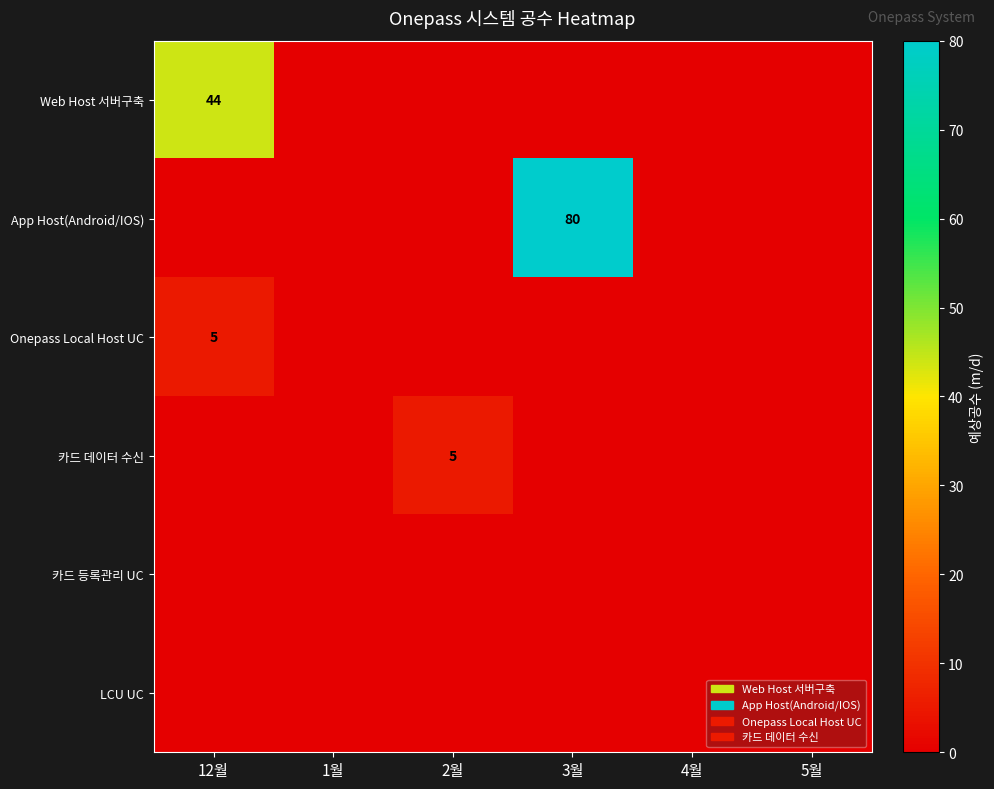

How many data points does each series have?

6